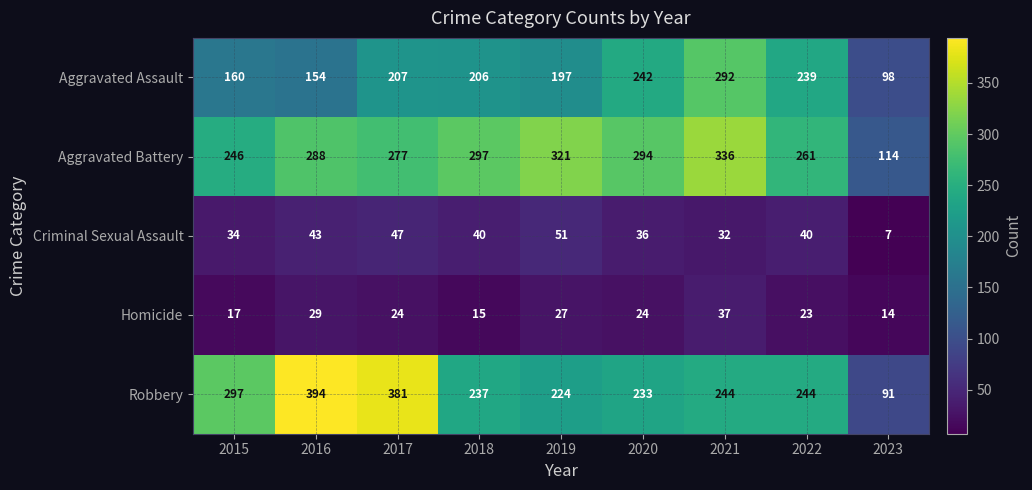

Which series changed the most between 2016 and 2020?

Robbery